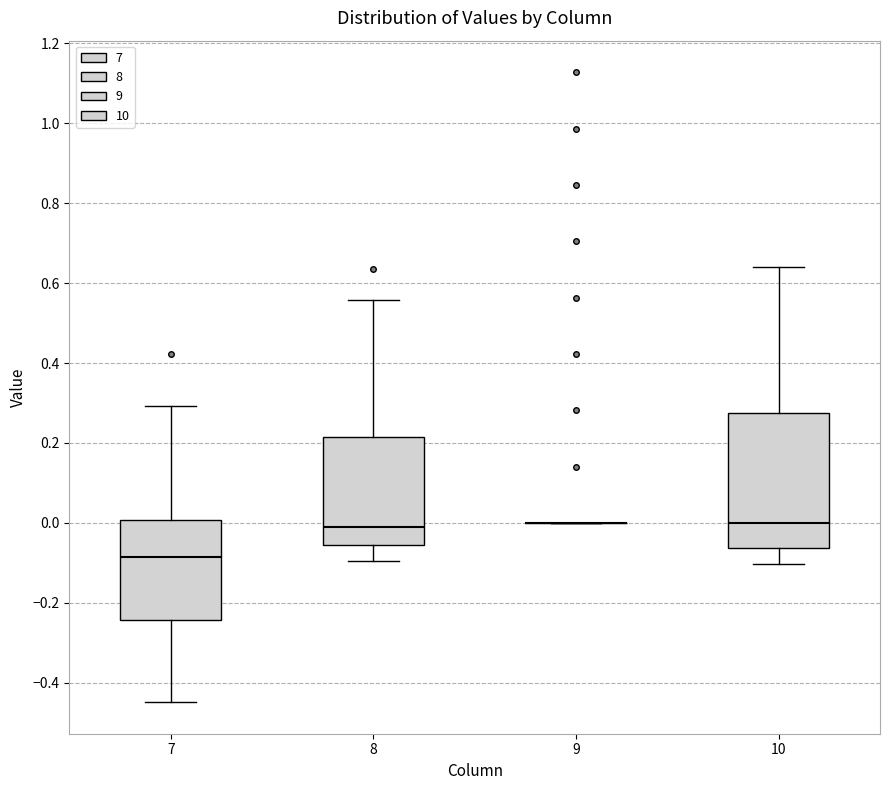

Comparing the boxes themselves (not the whiskers), which one is the tallest?

10